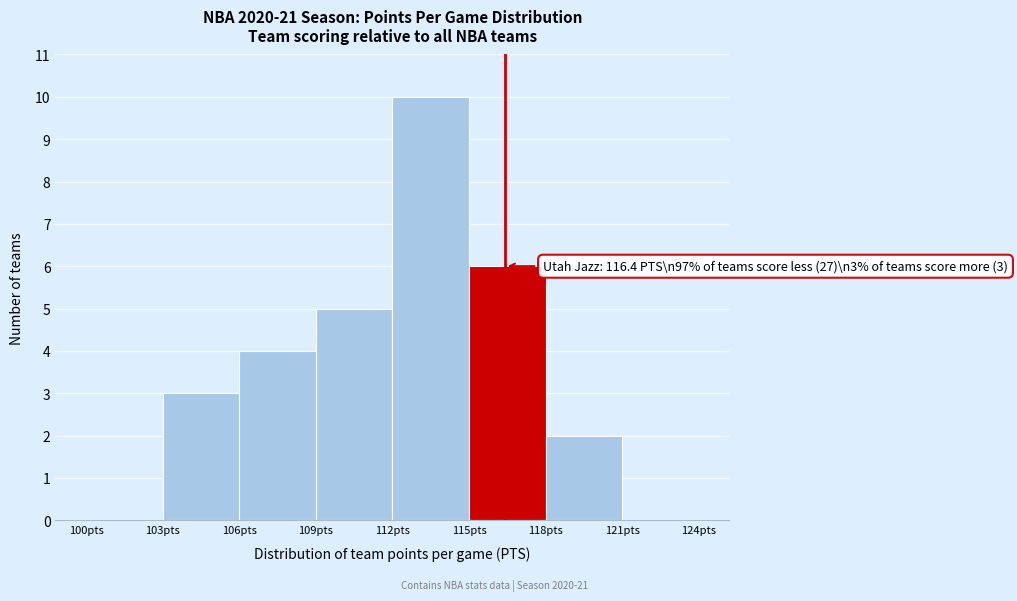

Over which range of the x-axis is the bar tallest?

112 to 115